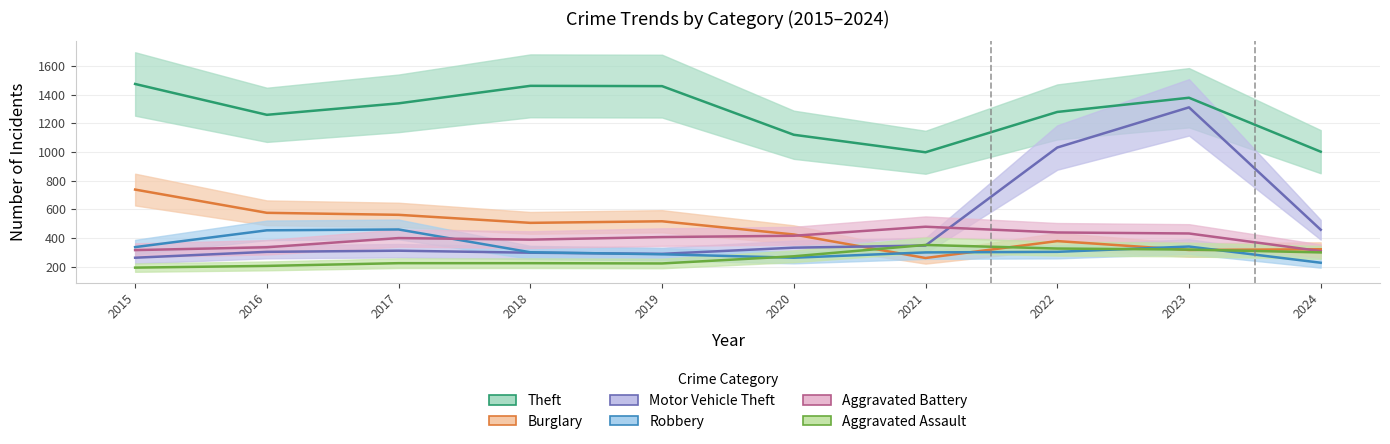

How many values in the Aggravated Battery series exceed 407?

4